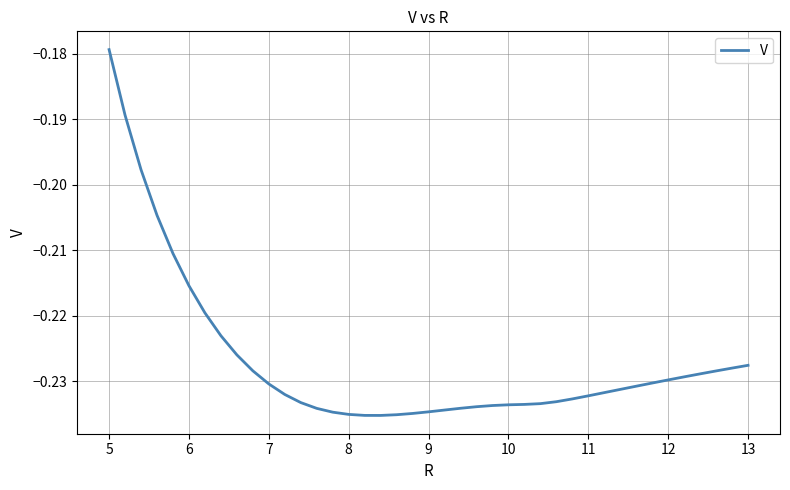

Is this an area chart (filled region under the line)?

No